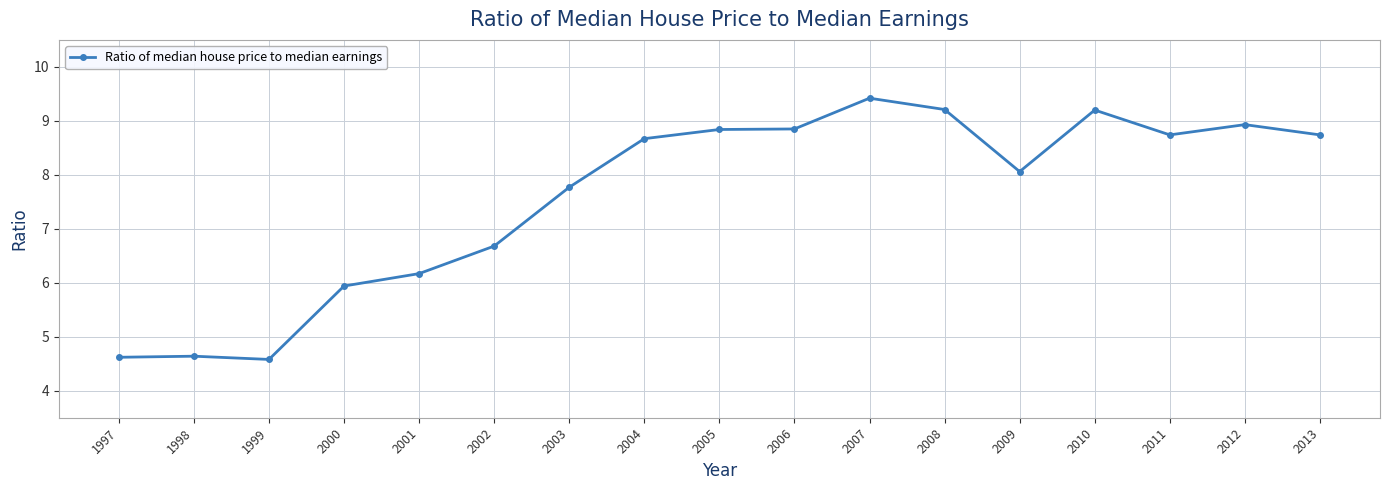

Where does the data first go above 8?

2004